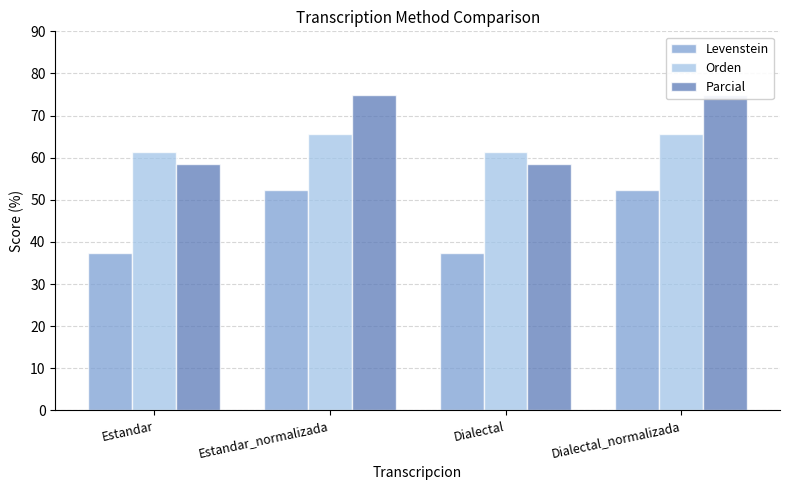

What is the smallest value displayed?

37.3